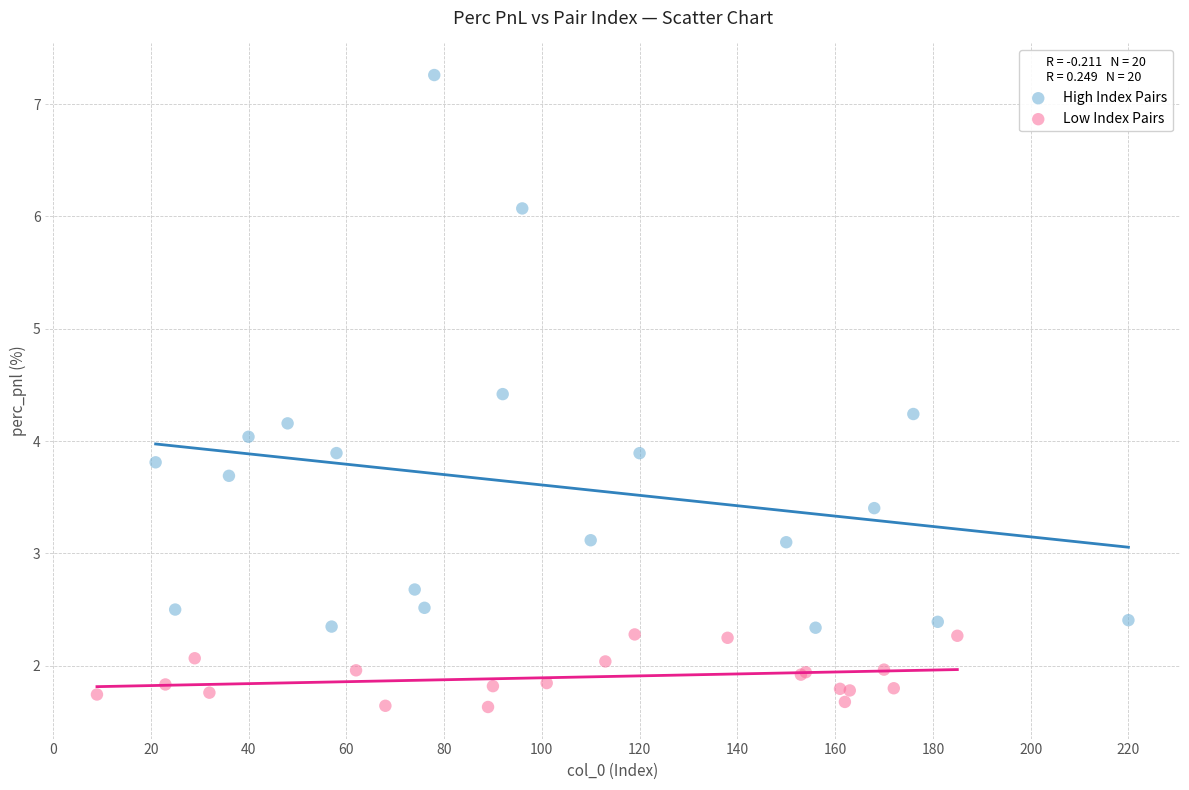

Which series has the widest spread of Y values?

High Index Pairs